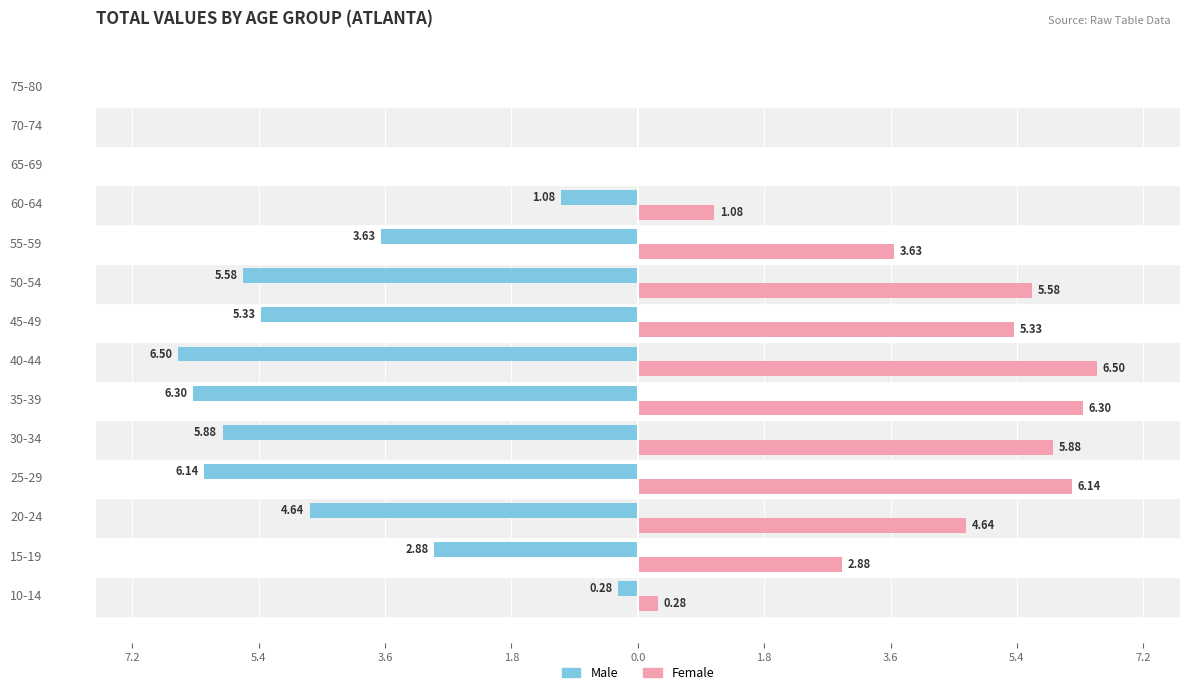

Which series has the largest range (max minus min)?

Male